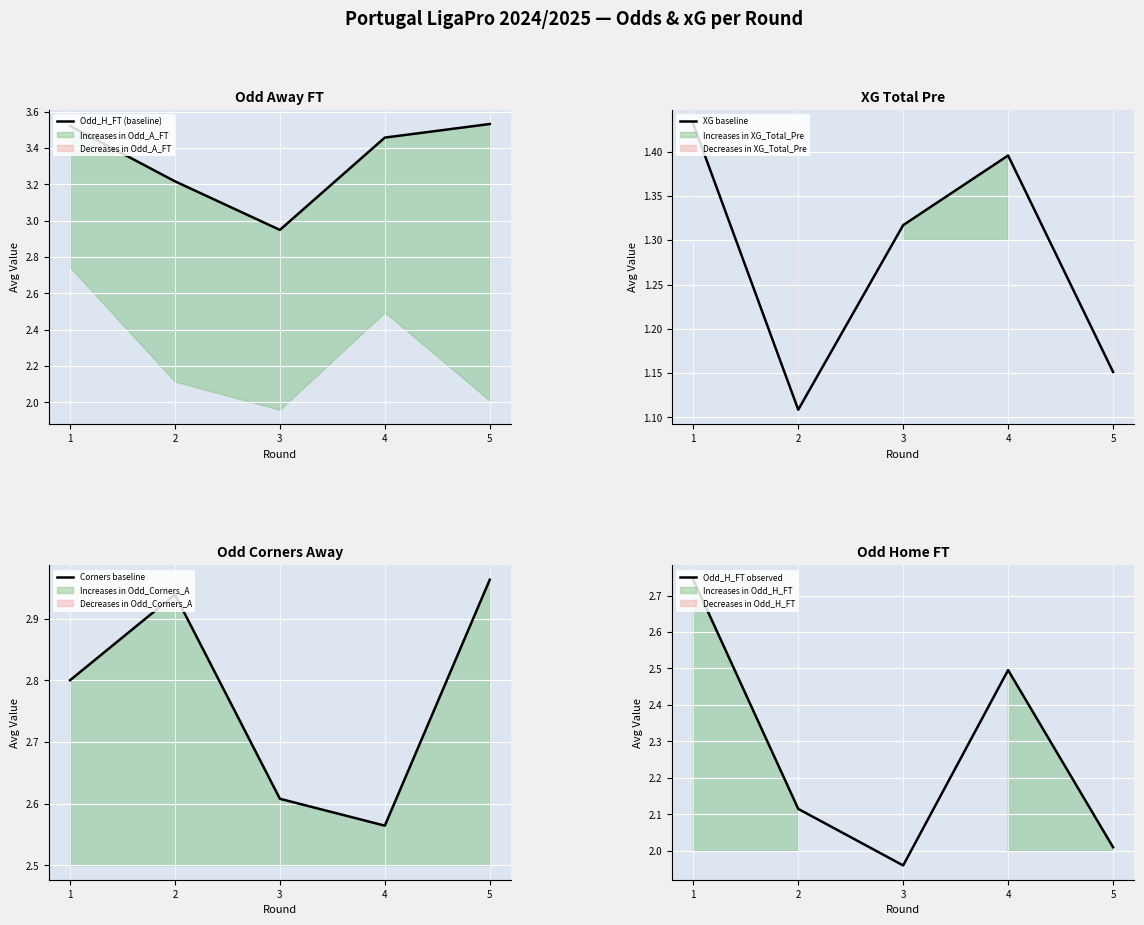

How many series are shown in this chart?

4